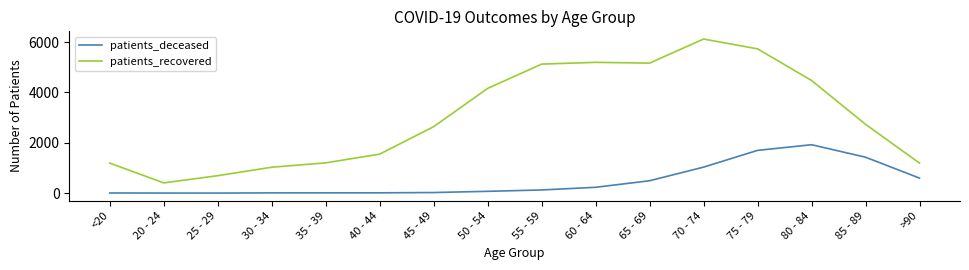

At 25 - 29, list the series in order from smallest to largest.

patients_deceased, patients_recovered